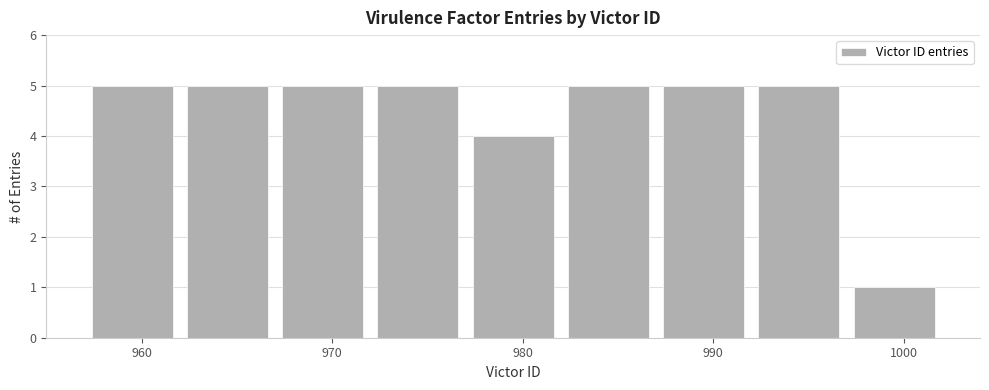

Reading left to right, transcribe this chart: for each bar, give the range it covers on the x-axis and its height. The values are not printed on the chart, so give them approximately, as read against the axis.

957 to 962: 5
962 to 967: 5
967 to 972: 5
972 to 977: 5
977 to 982: 4
982 to 987: 5
987 to 992: 5
992 to 997: 5
997 to 1002: 1